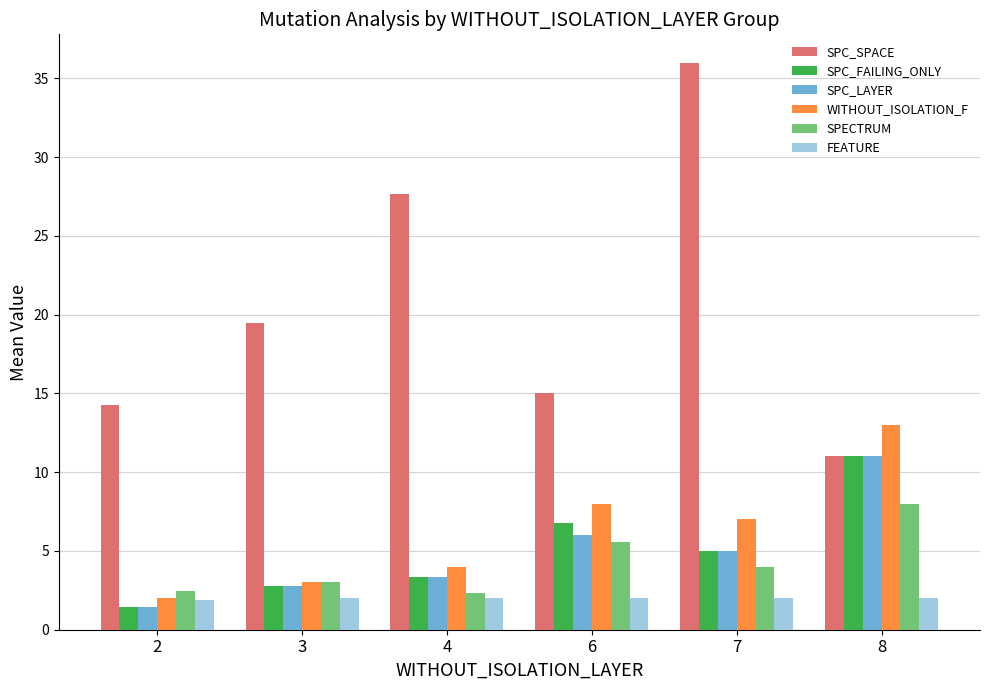

What is the value of the SPC_FAILING_ONLY bar at the 5th from the left?

5.0